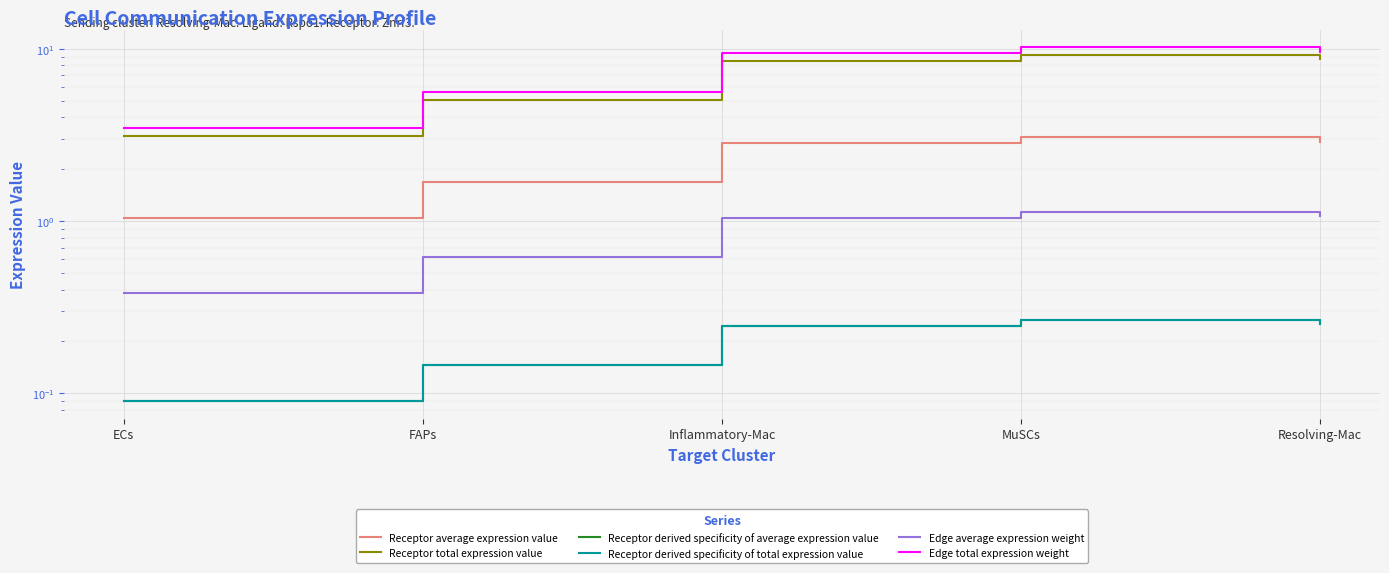

What is the sum of all Receptor derived specificity of total expression value values?

1.0